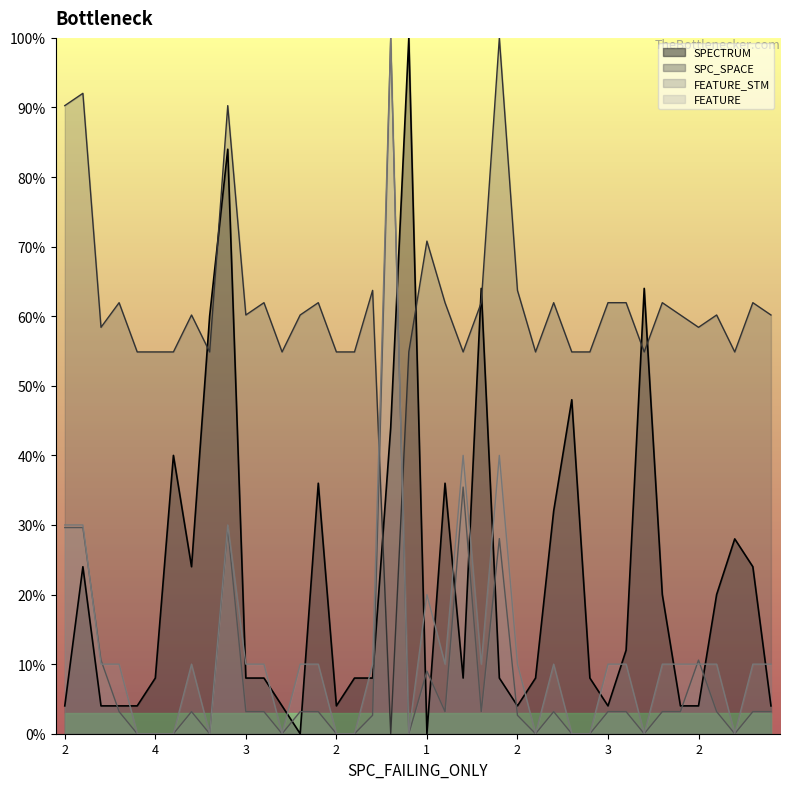

What is the difference between the maximum and minimum values in the FEATURE_STM series?

100.0